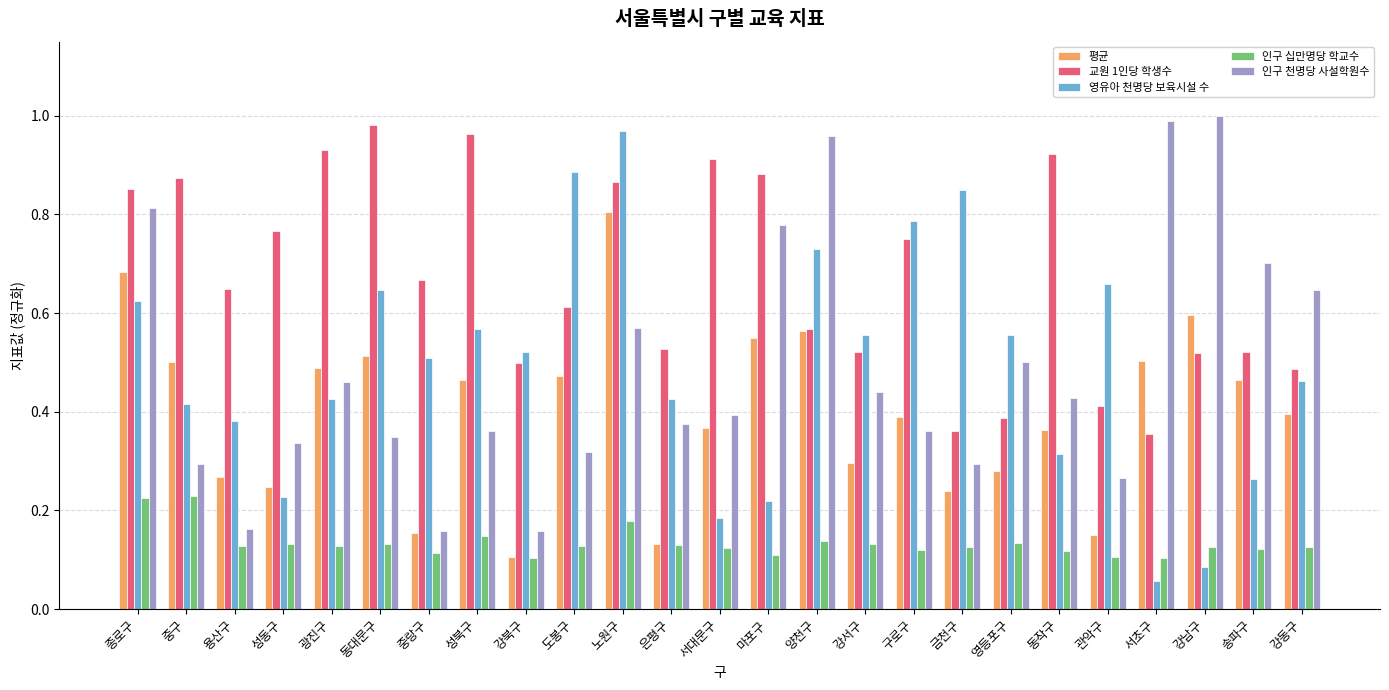

Which series changed the most between 성동구 and 금천구?

영유아 천명당 보육시설 수